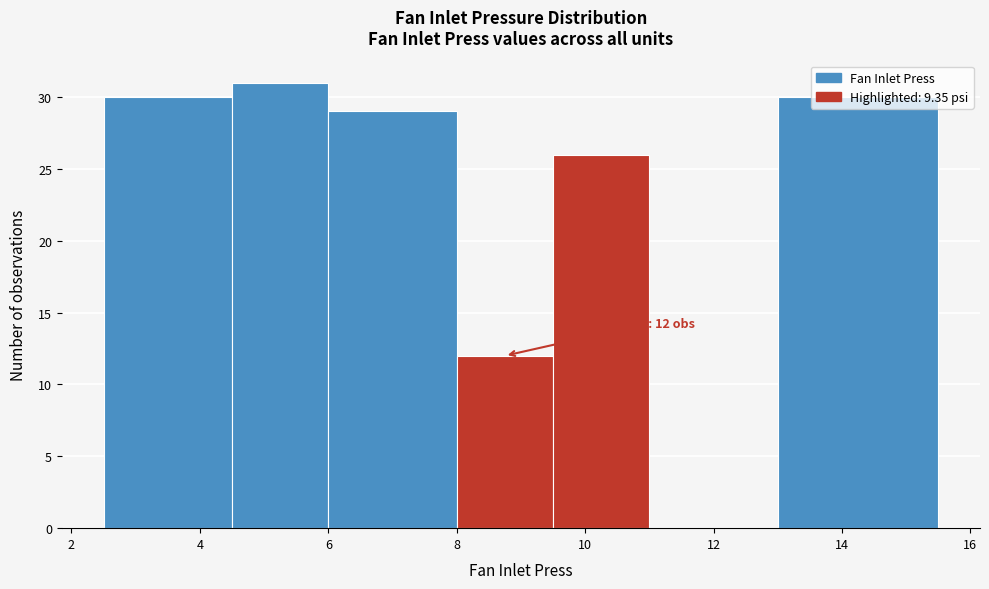

Over which range of the x-axis is the bar tallest?

4.5 to 6.0